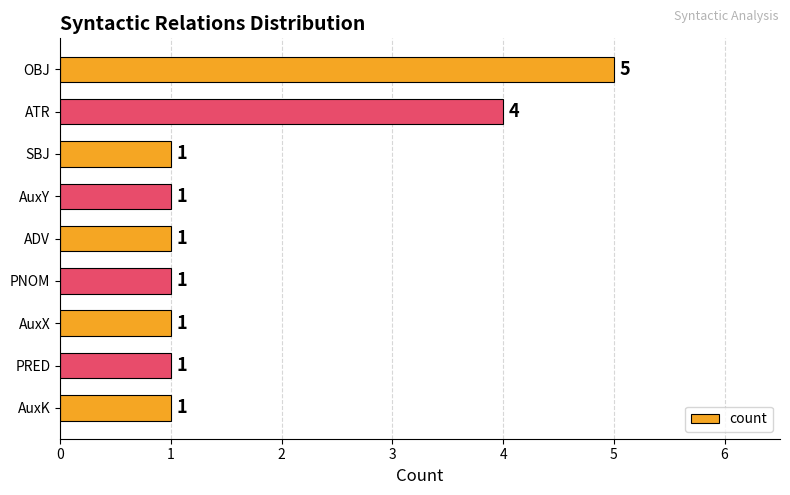

The value at ADV is 0. True or false?

False